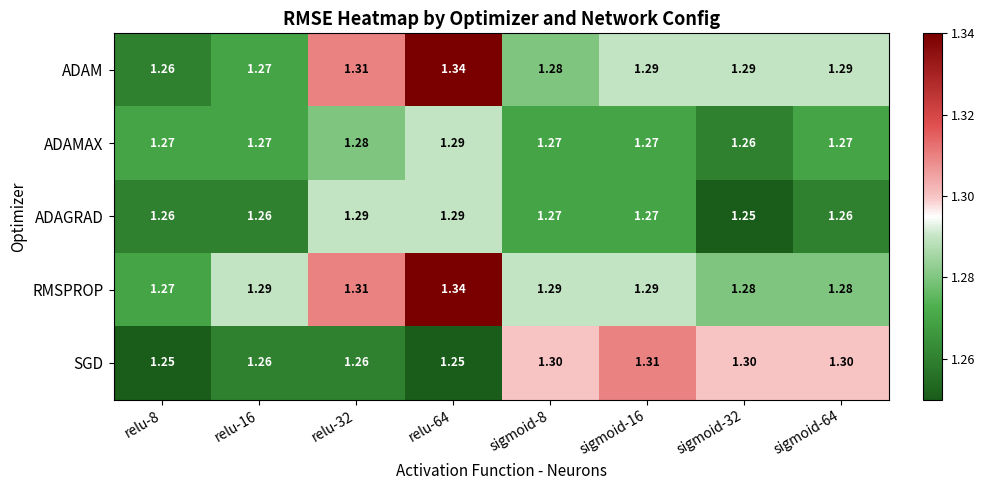

Which series changed the most between relu-8 and relu-64?

ADAM